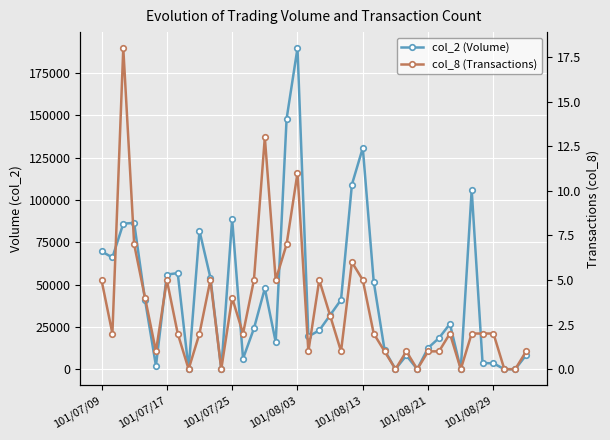

What is the difference between the col_8 (Transactions) values at 12 and 22?

3